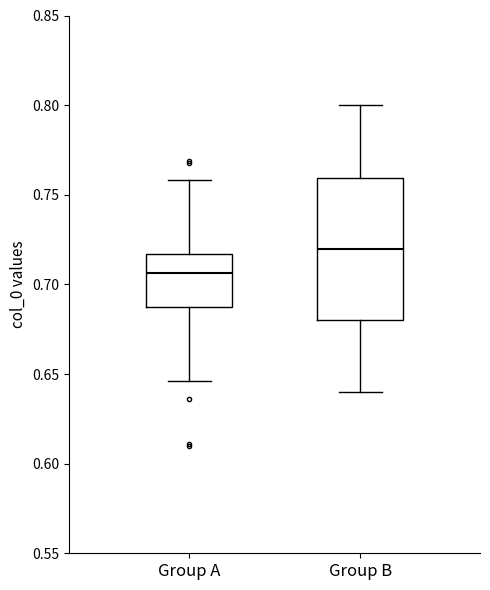

Reading left to right, transcribe this box plot: for each box, give where its median line is, the range the box spans, and where its two whiskers end, as read against the y-axis. The values are not printed on the chart, so give them approximately, as read against the axis.

Group A: median 0.705, box 0.685 to 0.715, whiskers 0.645 to 0.760
Group B: median 0.720, box 0.680 to 0.760, whiskers 0.640 to 0.800